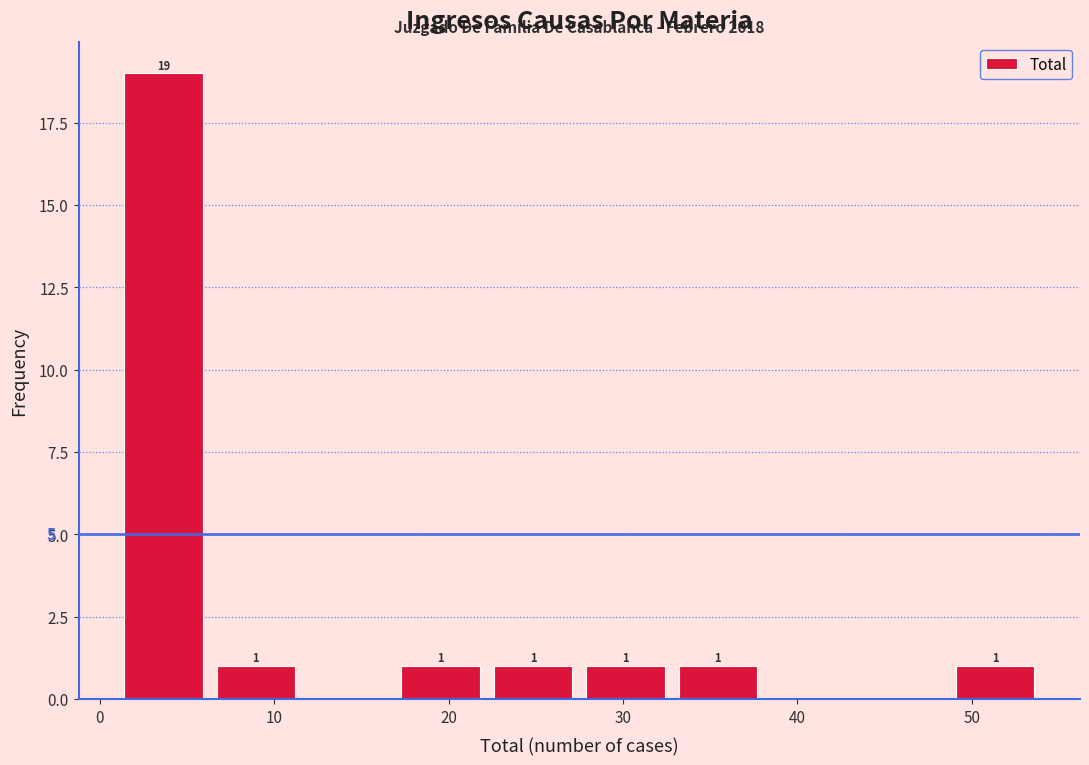

Over which range of the x-axis is the bar tallest?

1.0 to 6.3